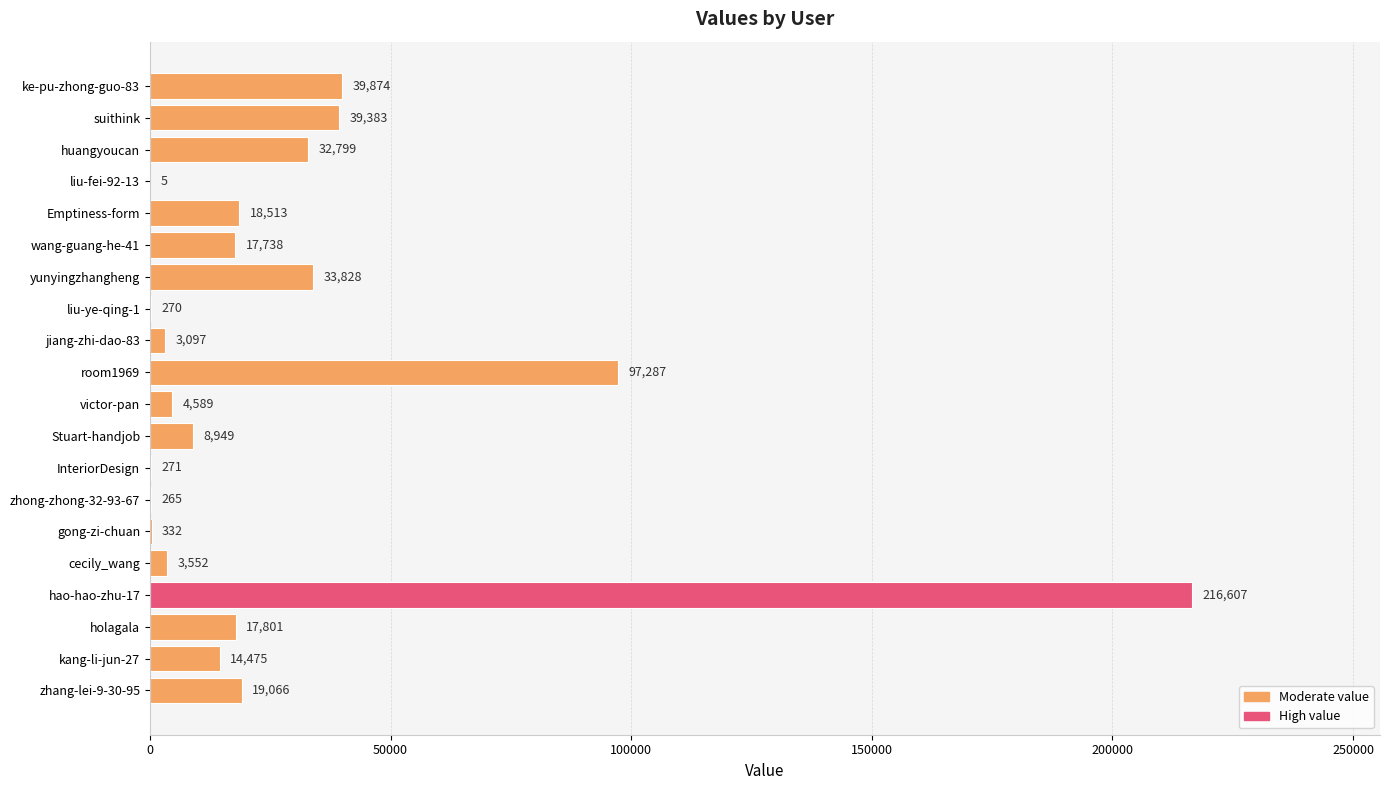

Is it true that the value at cecily_wang is 3552?

True